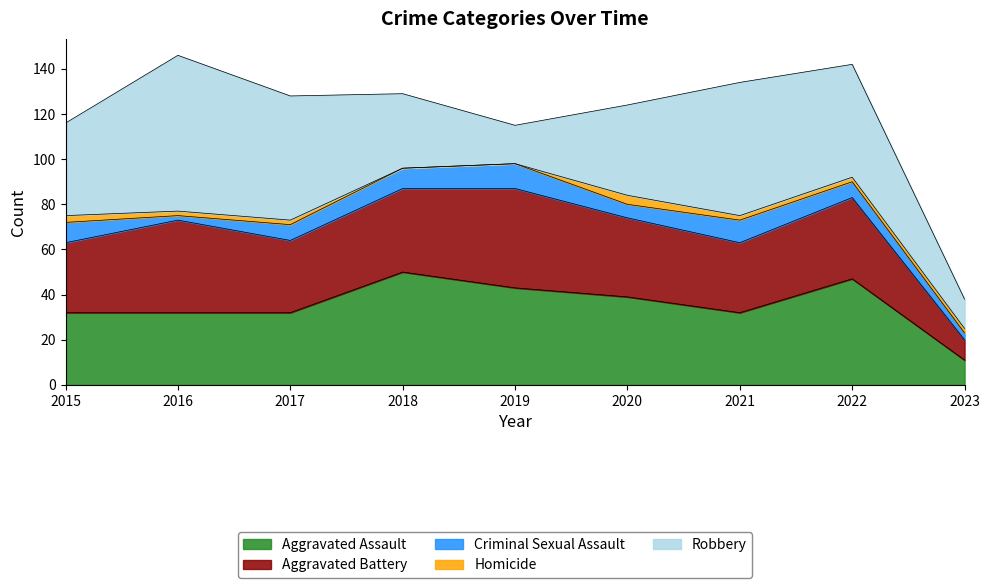

What is the difference between the highest and lowest values at 2019?

44